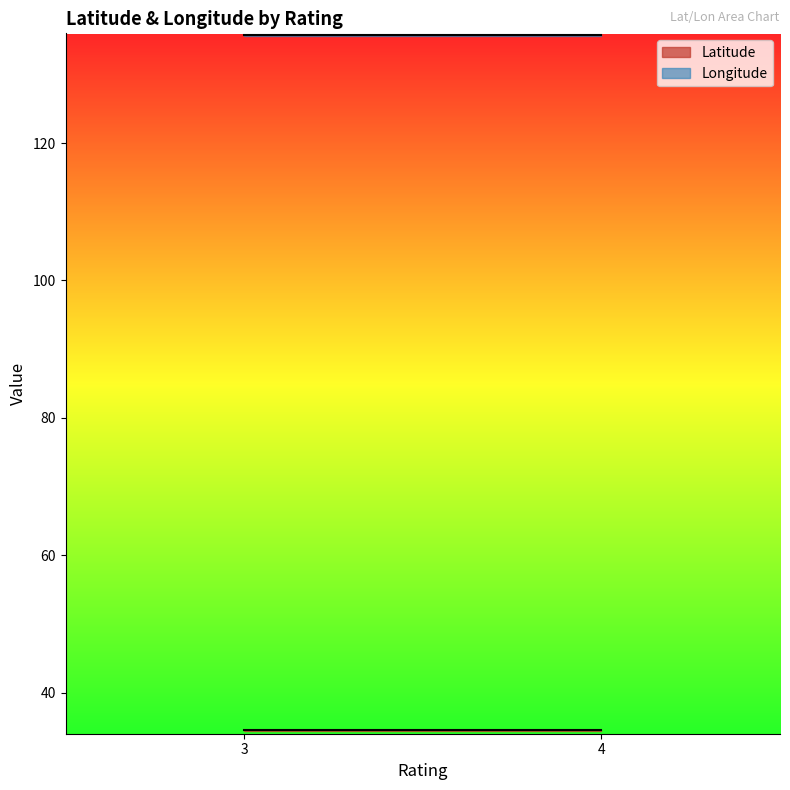

The Latitude series shows 11.8 at 3. True or false?

False